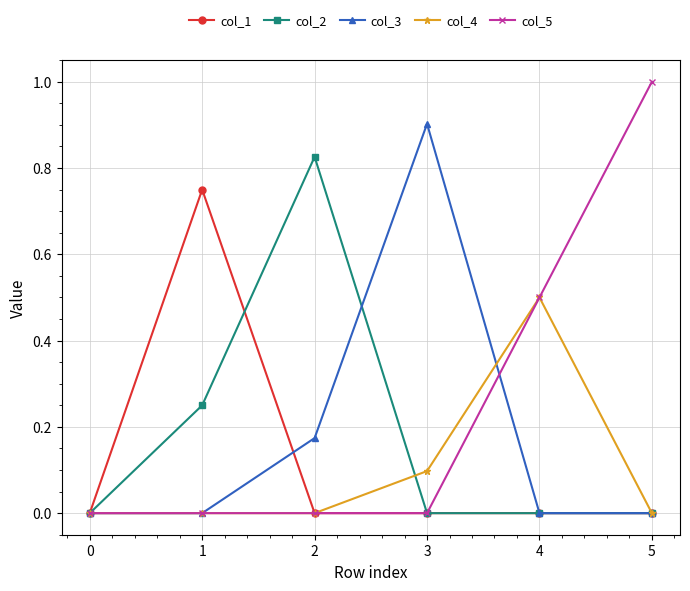

Which category has the highest value in the col_3 series?

3